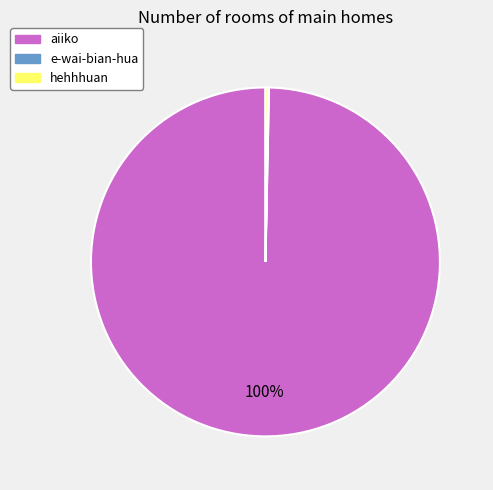

Which category accounts for the majority?

aiiko